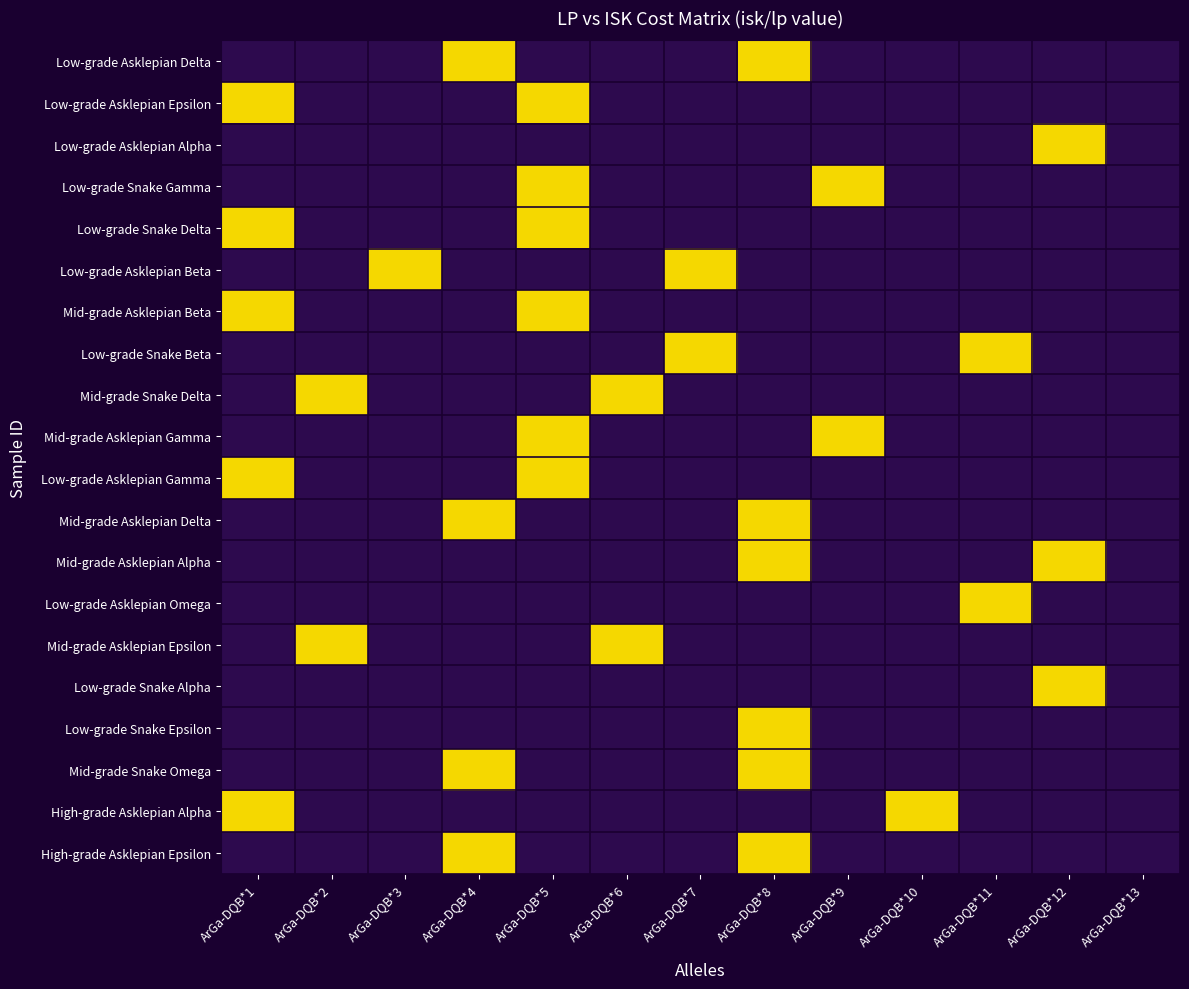

Reading left to right, list all the values displayed in this chart.

row_0: 0	0	0	1	0	0	0	1	0	0	0	0	0
row_1: 1	0	0	0	1	0	0	0	0	0	0	0	0
row_2: 0	0	0	0	0	0	0	0	0	0	0	1	0
row_3: 0	0	0	0	1	0	0	0	1	0	0	0	0
row_4: 1	0	0	0	1	0	0	0	0	0	0	0	0
row_5: 0	0	1	0	0	0	1	0	0	0	0	0	0
row_6: 1	0	0	0	1	0	0	0	0	0	0	0	0
row_7: 0	0	0	0	0	0	1	0	0	0	1	0	0
row_8: 0	1	0	0	0	1	0	0	0	0	0	0	0
row_9: 0	0	0	0	1	0	0	0	1	0	0	0	0
row_10: 1	0	0	0	1	0	0	0	0	0	0	0	0
row_11: 0	0	0	1	0	0	0	1	0	0	0	0	0
row_12: 0	0	0	0	0	0	0	1	0	0	0	1	0
row_13: 0	0	0	0	0	0	0	0	0	0	1	0	0
row_14: 0	1	0	0	0	1	0	0	0	0	0	0	0
row_15: 0	0	0	0	0	0	0	0	0	0	0	1	0
row_16: 0	0	0	0	0	0	0	1	0	0	0	0	0
row_17: 0	0	0	1	0	0	0	1	0	0	0	0	0
row_18: 1	0	0	0	0	0	0	0	0	1	0	0	0
row_19: 0	0	0	1	0	0	0	1	0	0	0	0	0